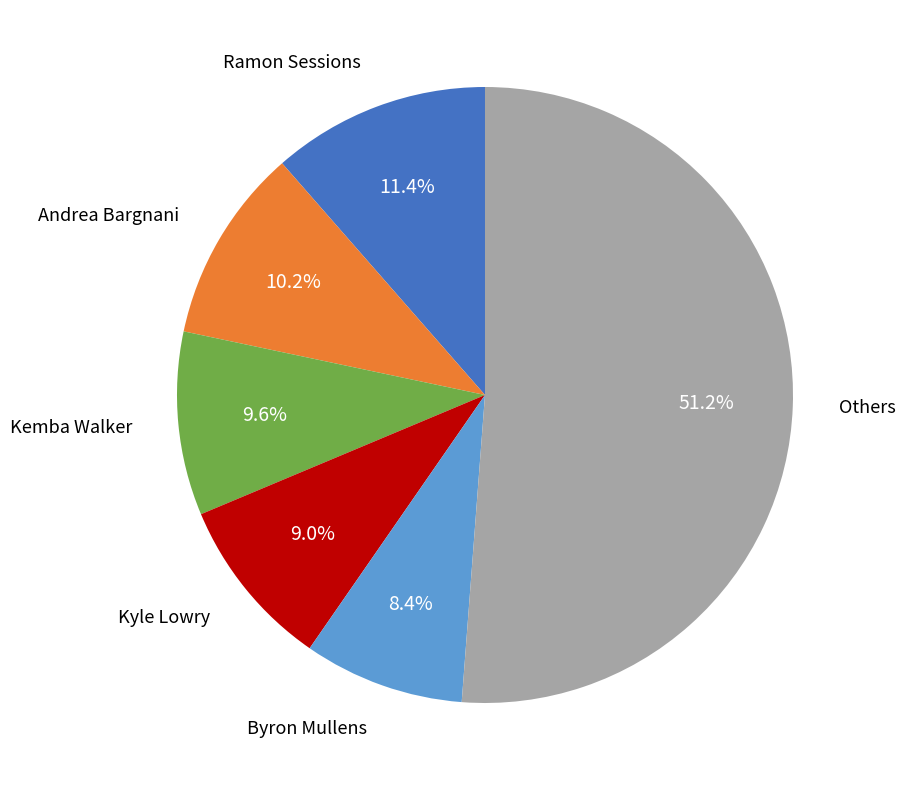

Is there a majority slice in this chart?

Yes